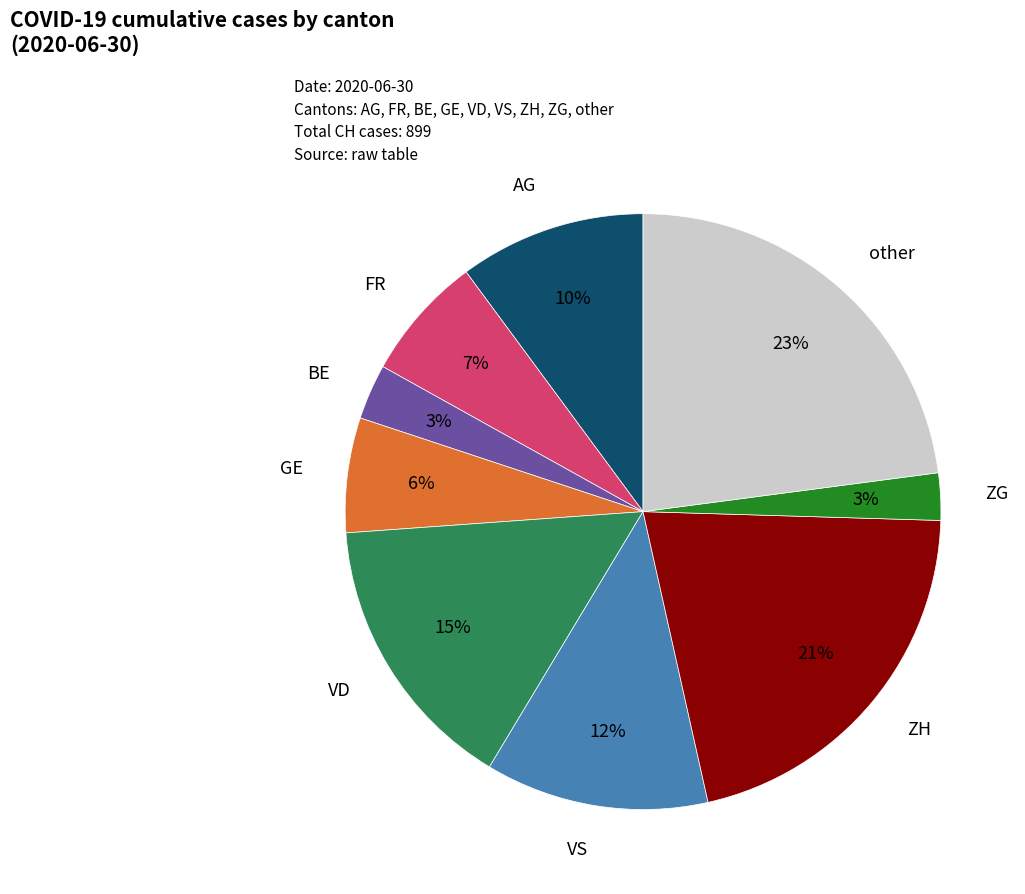

Count the number of slices in the pie.

9